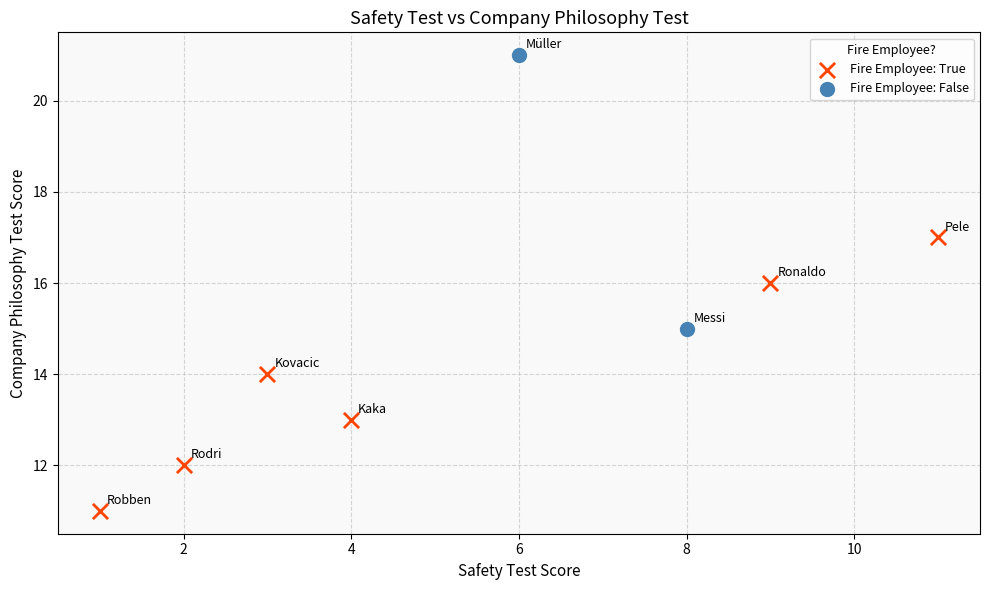

What are all the series names shown in the legend?

Fire Employee: True, Fire Employee: False